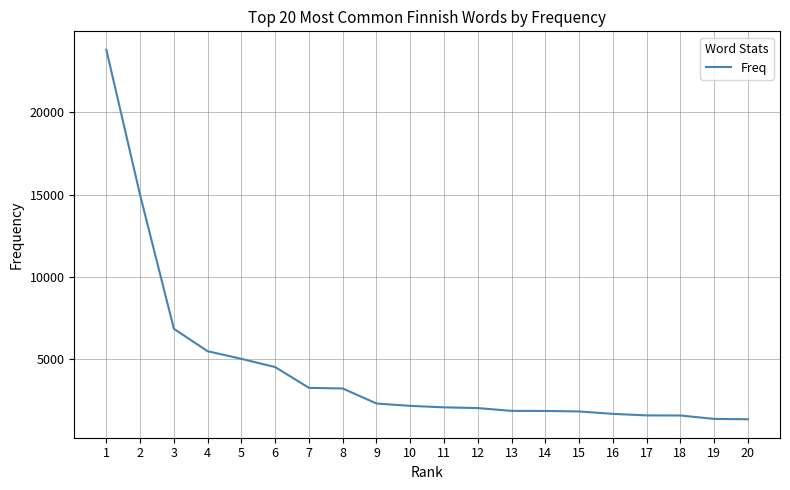

What is the sum of all values?

88724